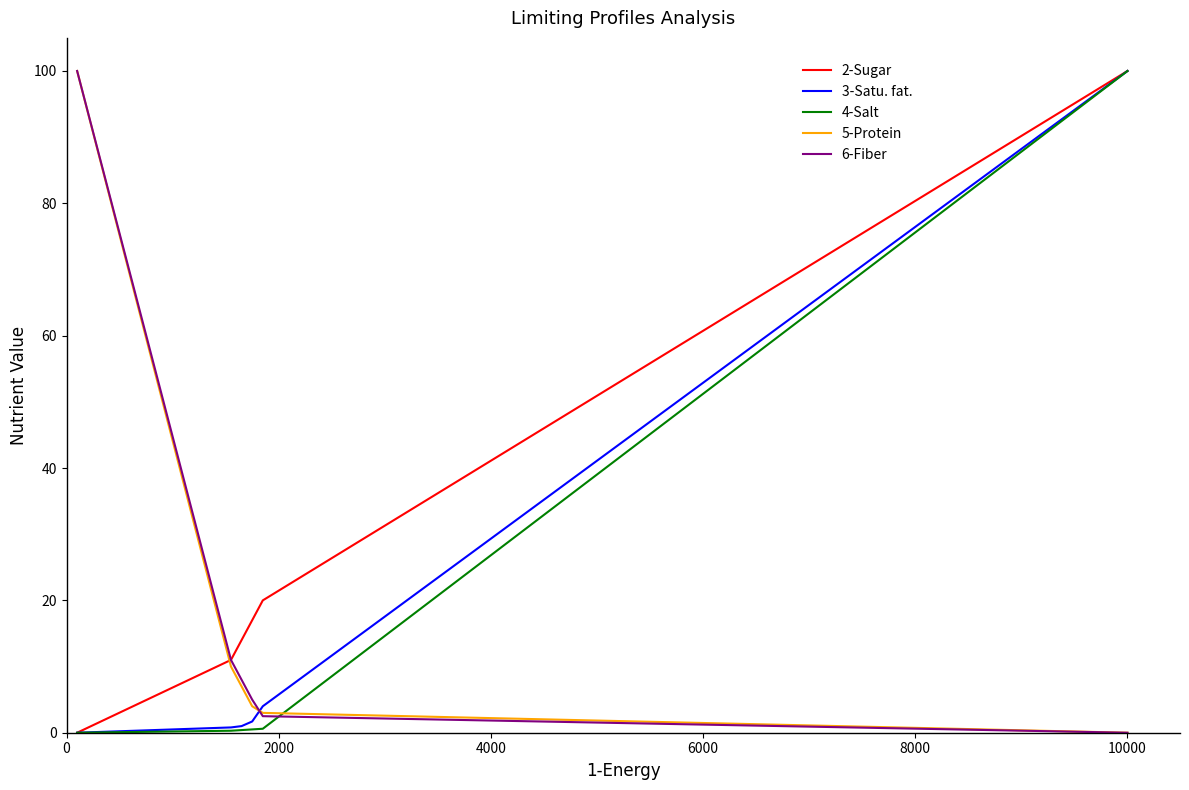

Which series ends up on top after the final intersection of 4-Salt and 5-Protein?

4-Salt